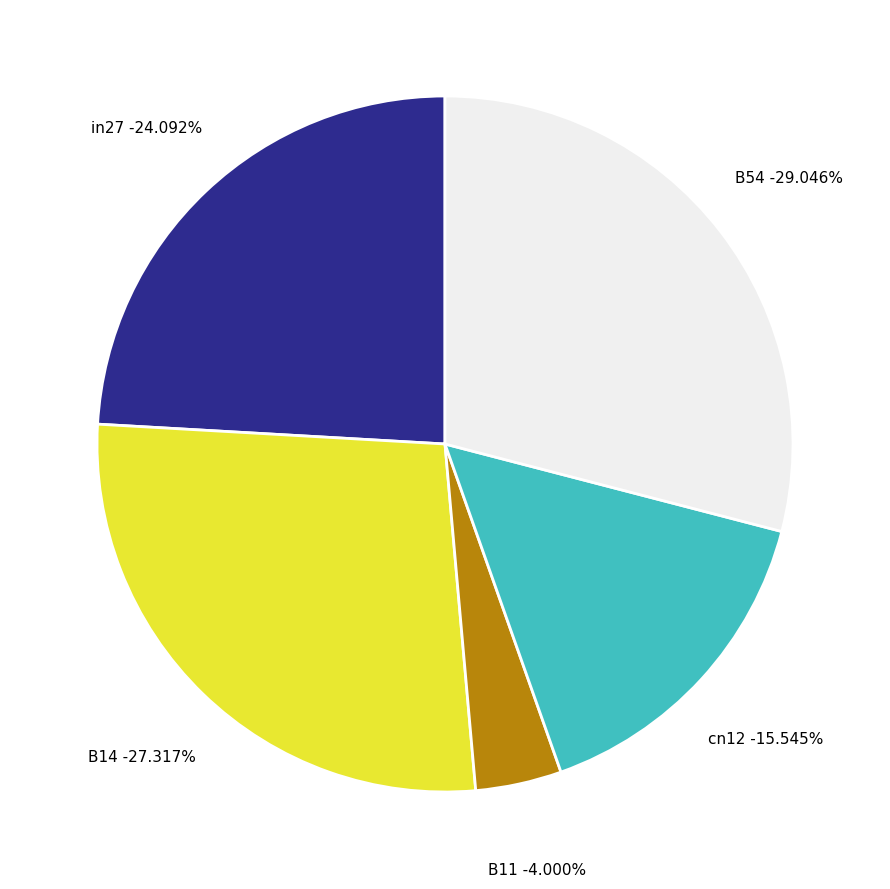

Which has a higher value, B14 or cn12?

B14